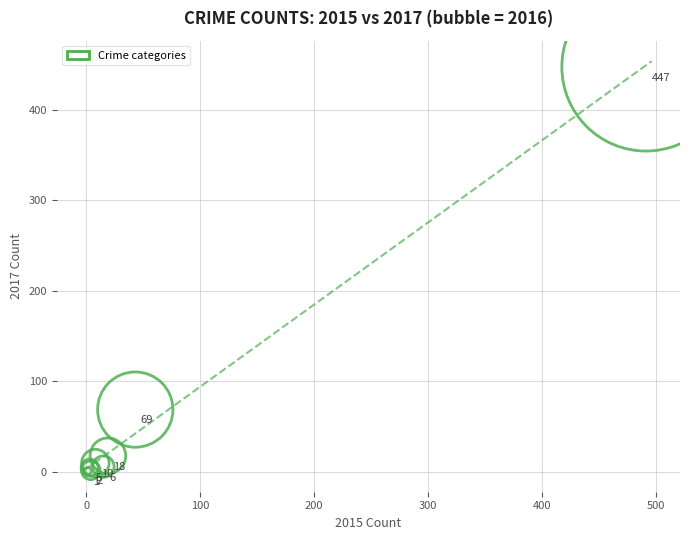

What Y value in the scatter plot is closest to 224?

69